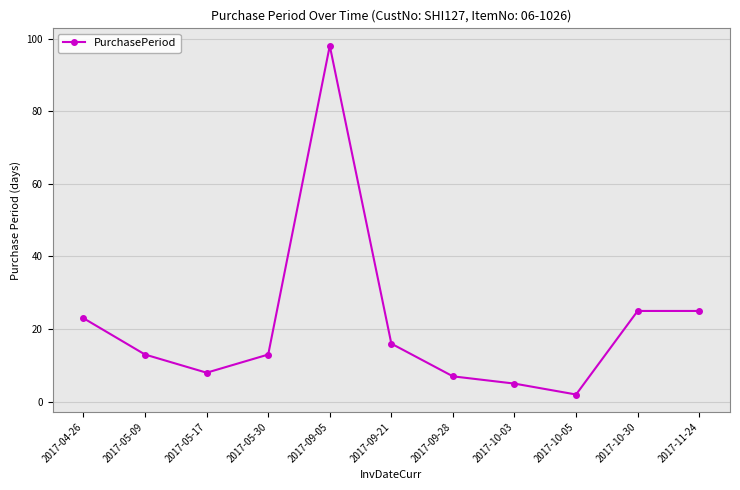

What is the label of the 11th point from the left?

2017-11-24